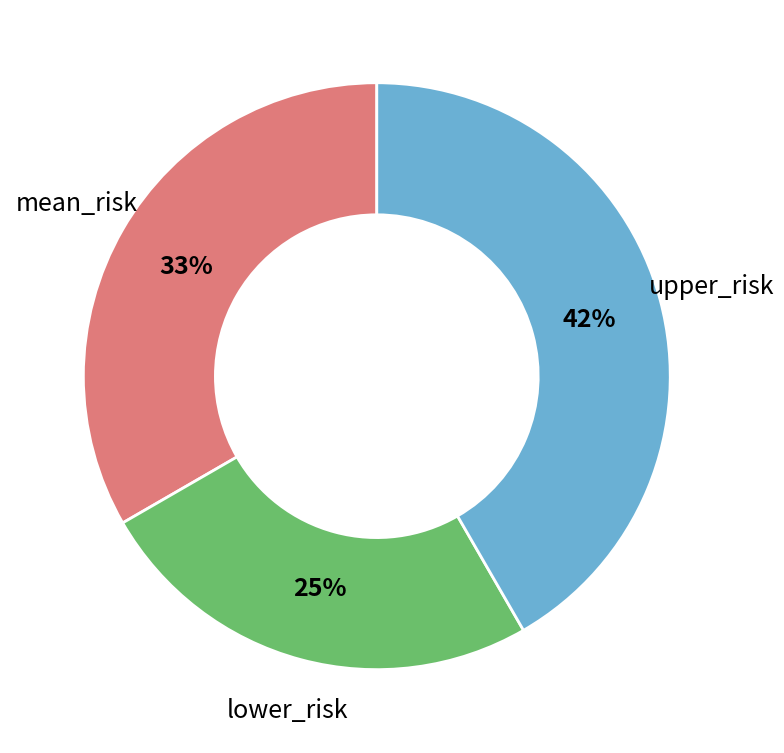

Does any single category account for the majority?

No